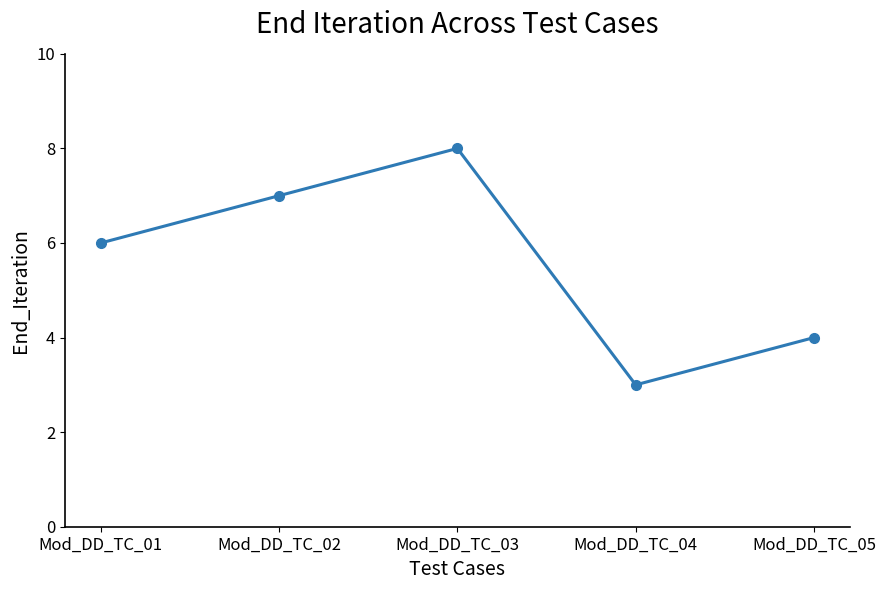

At which category does the data reach its first local valley?

Mod_DD_TC_04